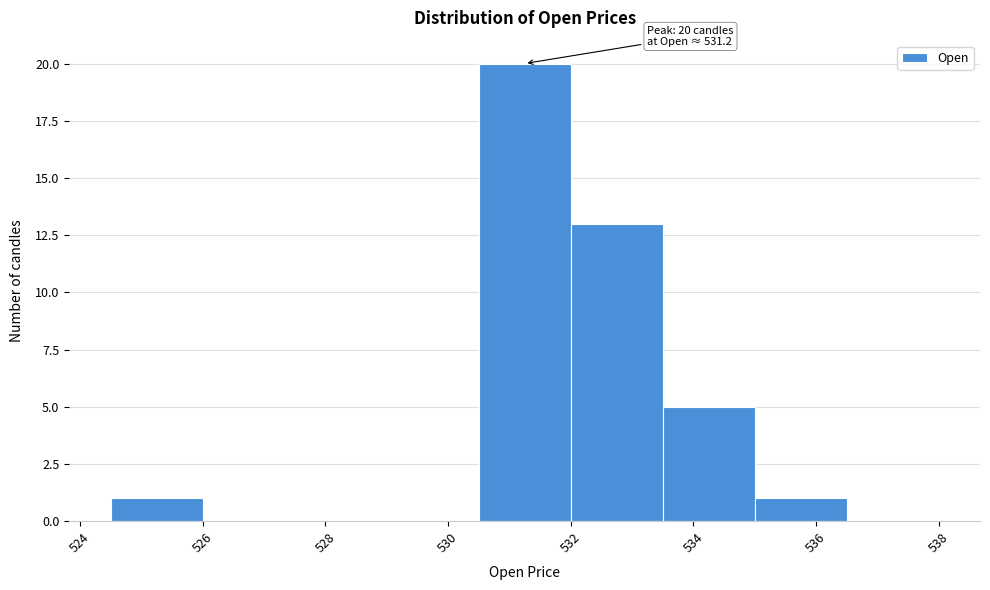

Over which range of the x-axis is the bar tallest?

530.5 to 532.0